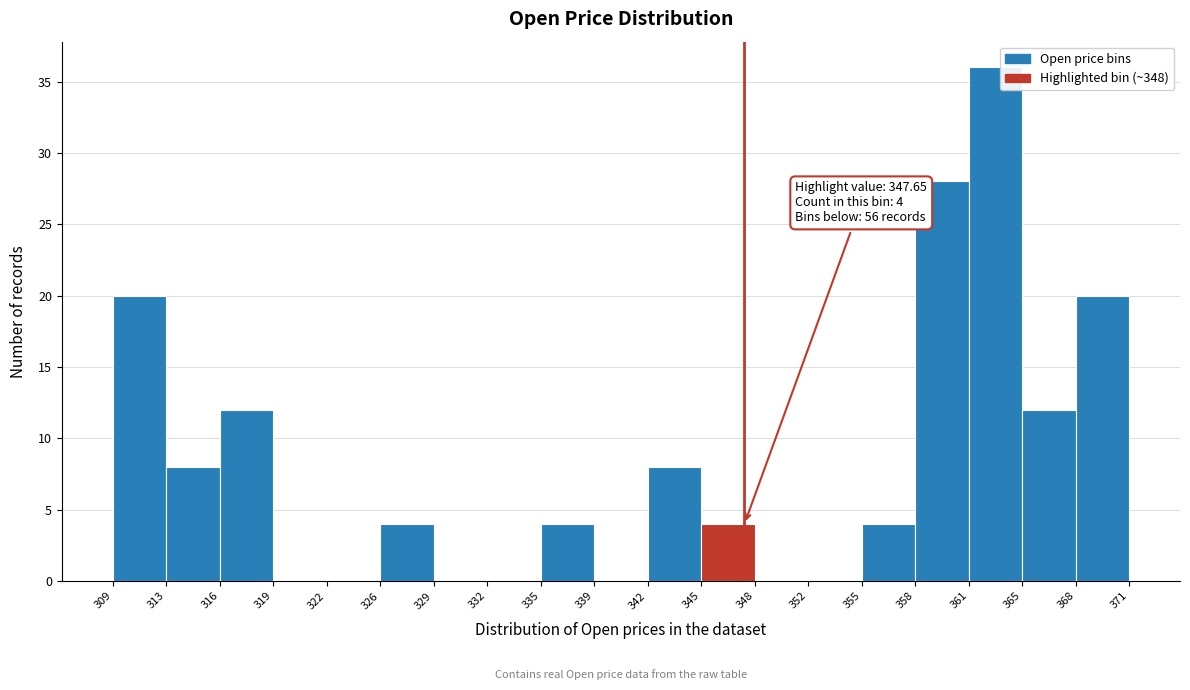

Over which range of the x-axis is the bar tallest?

361 to 365